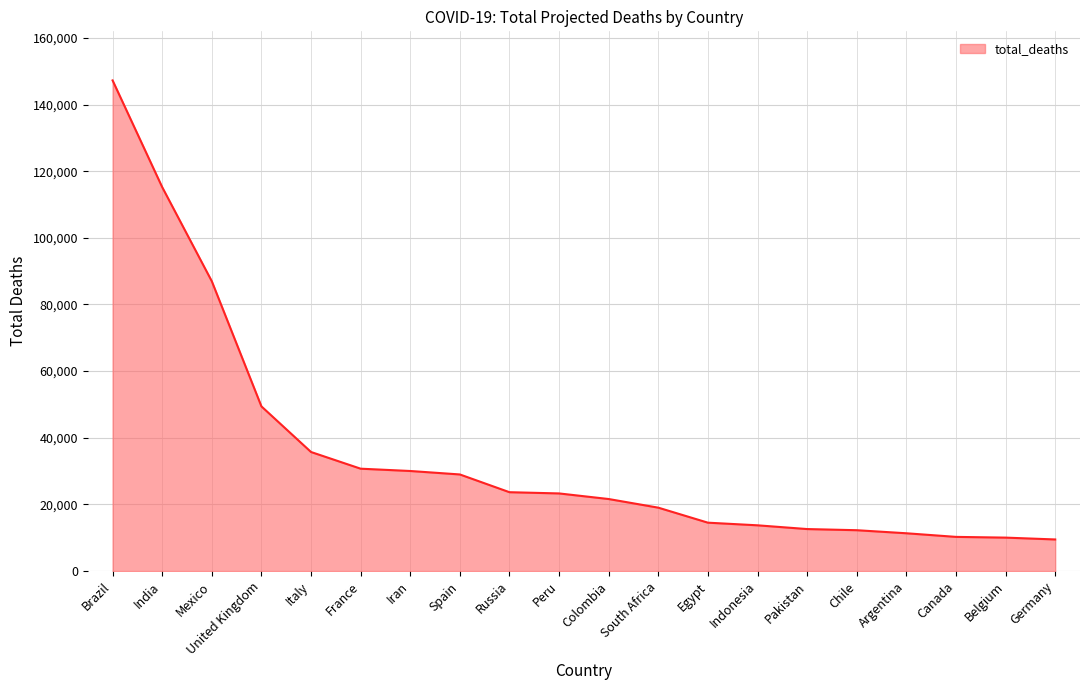

The chart shows a value of 10264 at Canada. True or false?

True